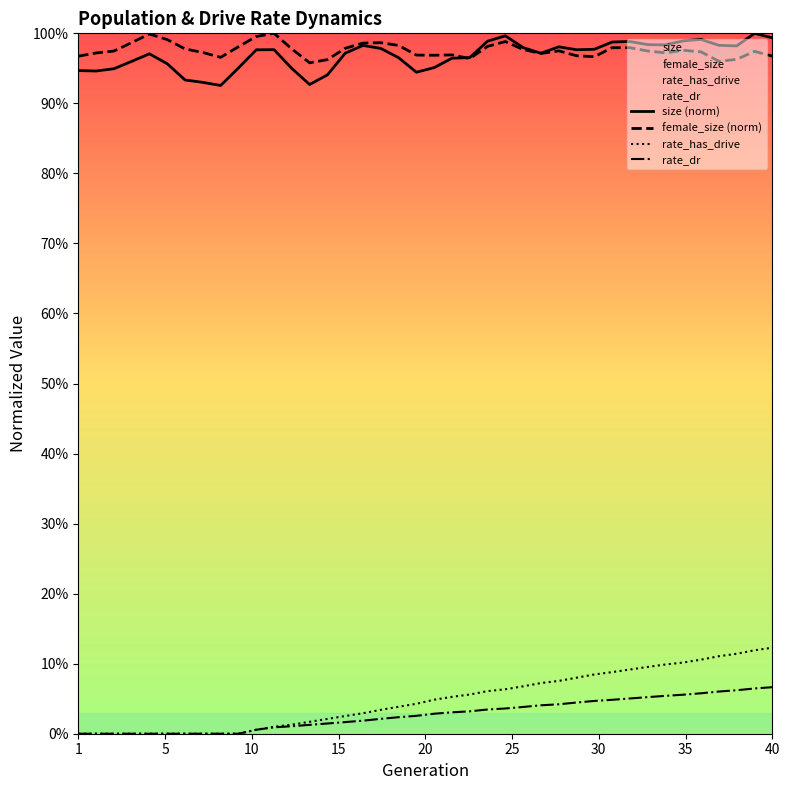

What is the difference between the maximum and minimum values in the rate_dr series?

0.1